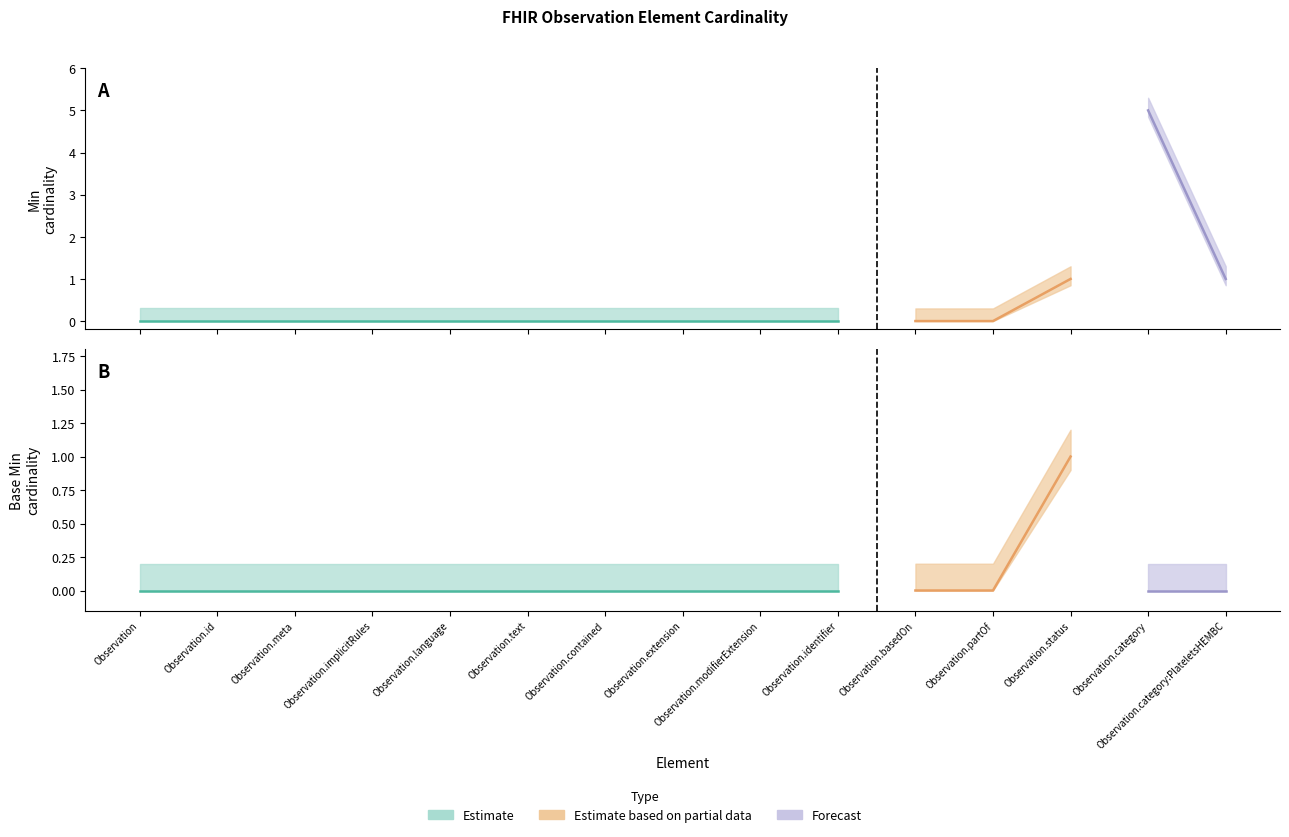

True or false: Base Min and Min intersect in this chart.

False